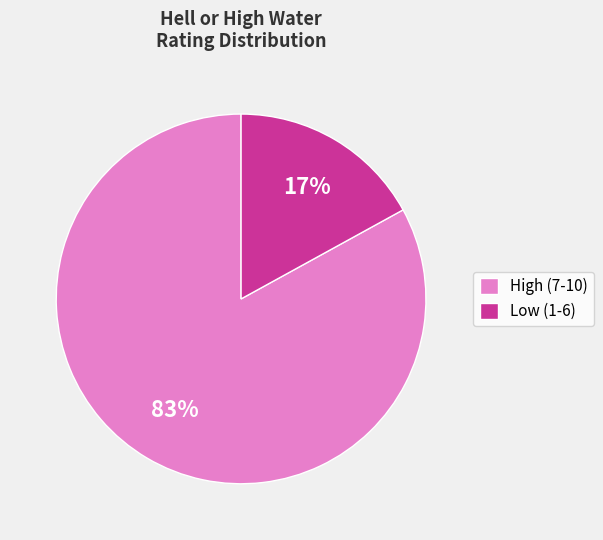

To the nearest percent, what portion does High (7-10) represent?

83%